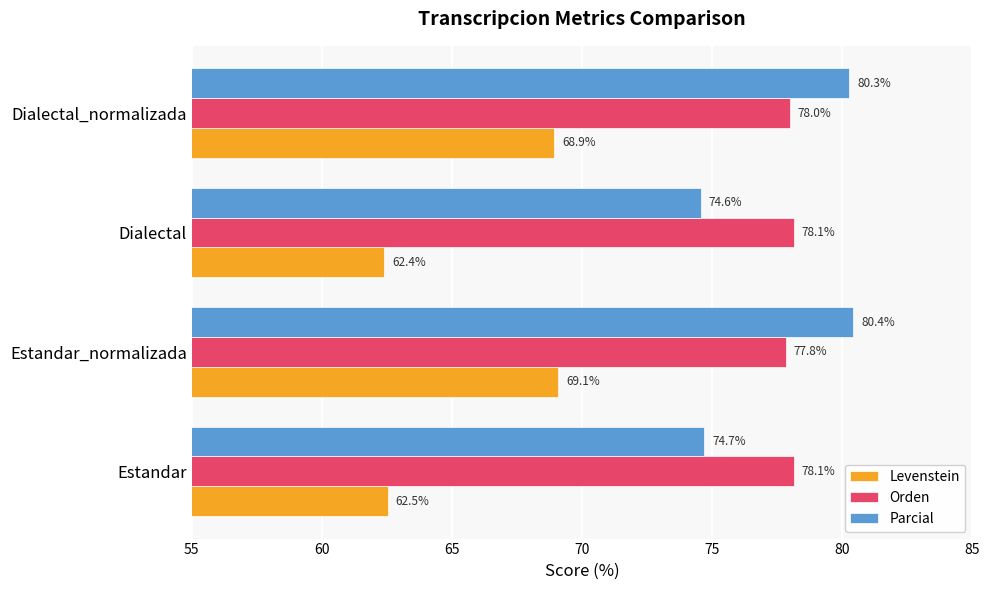

What is the greatest value displayed?

80.4